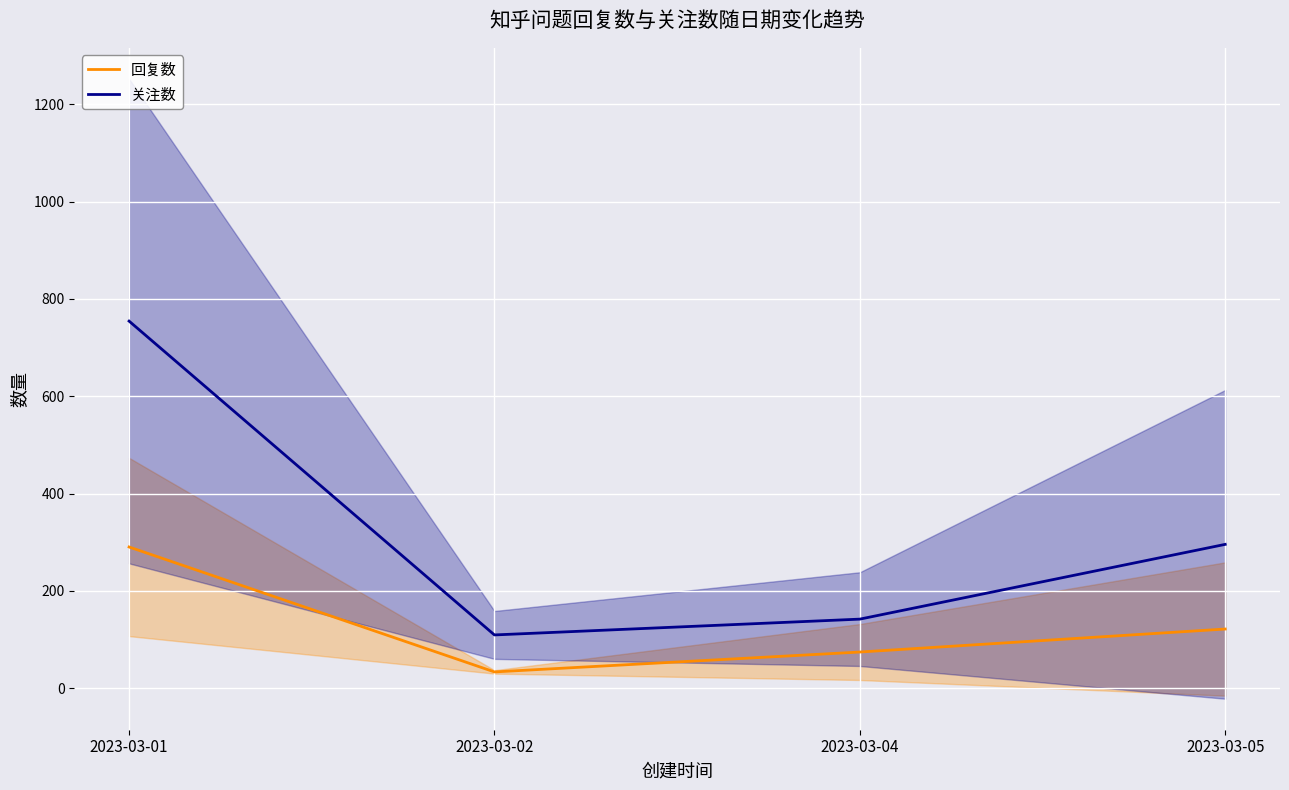

Reading left to right, transcribe all the data shown in this chart.

回复数: 2023-03-01=290.2	2023-03-02=33.5	2023-03-04=74.4	2023-03-05=121.6
关注数: 2023-03-01=754.5	2023-03-02=109.5	2023-03-04=142.0	2023-03-05=295.6